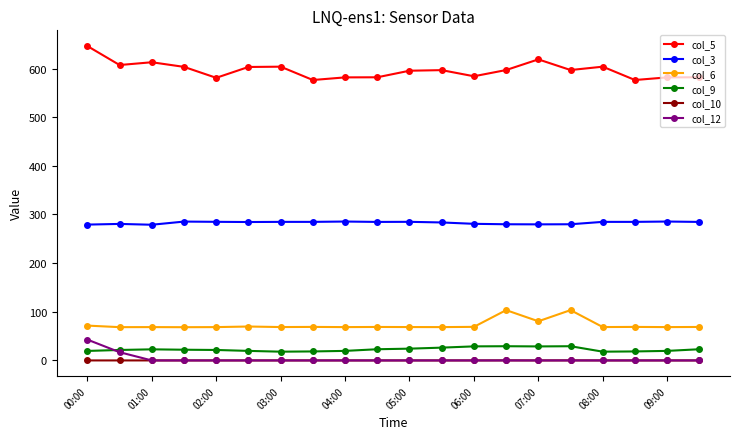

Which series has the widest spread of values?

col_5